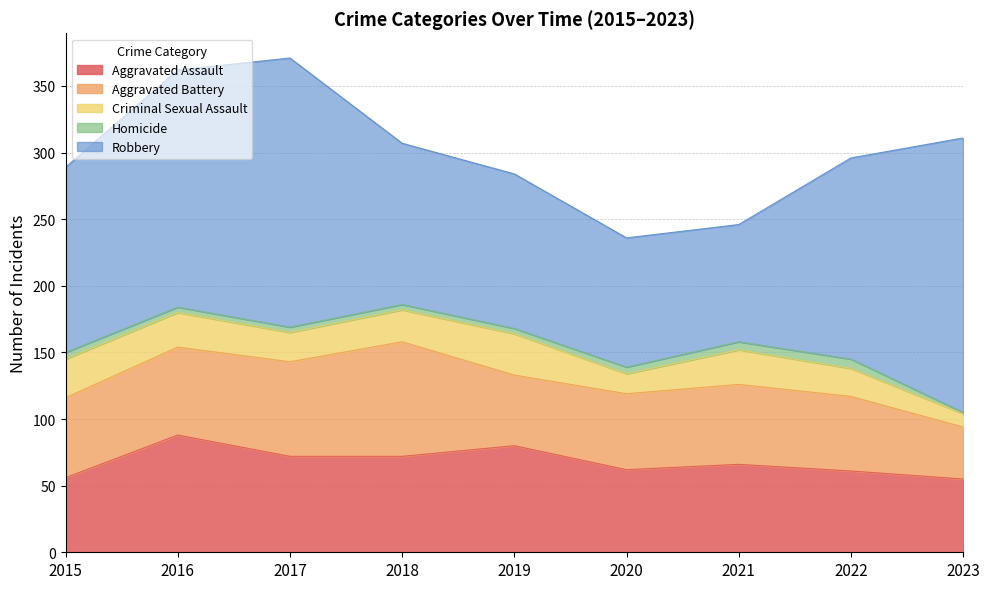

What is the maximum value shown in the chart?

206